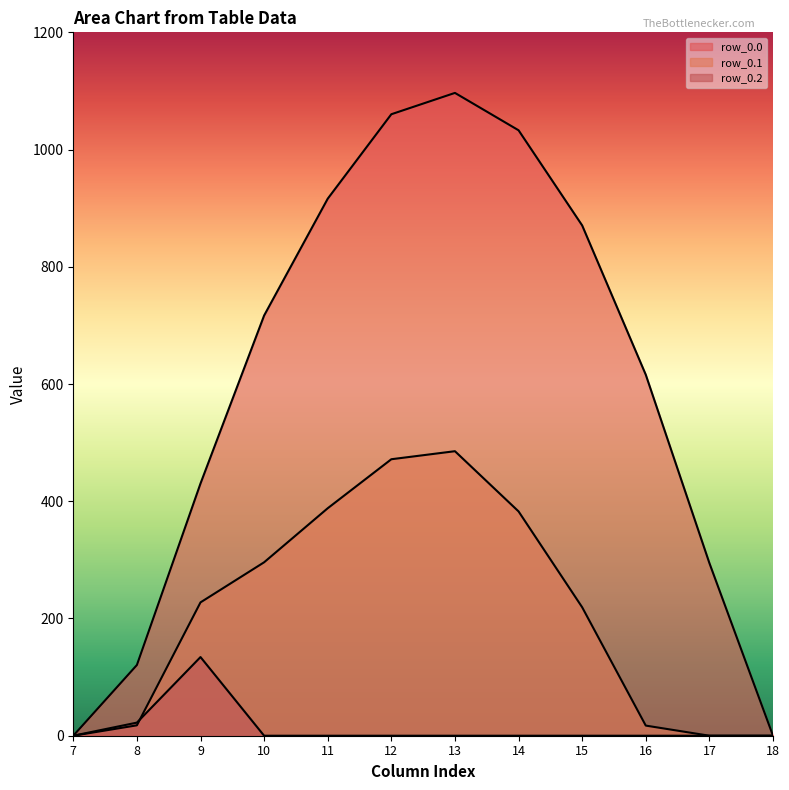

What is the value of the row_0.0 point at the 5th from the left?

916.2